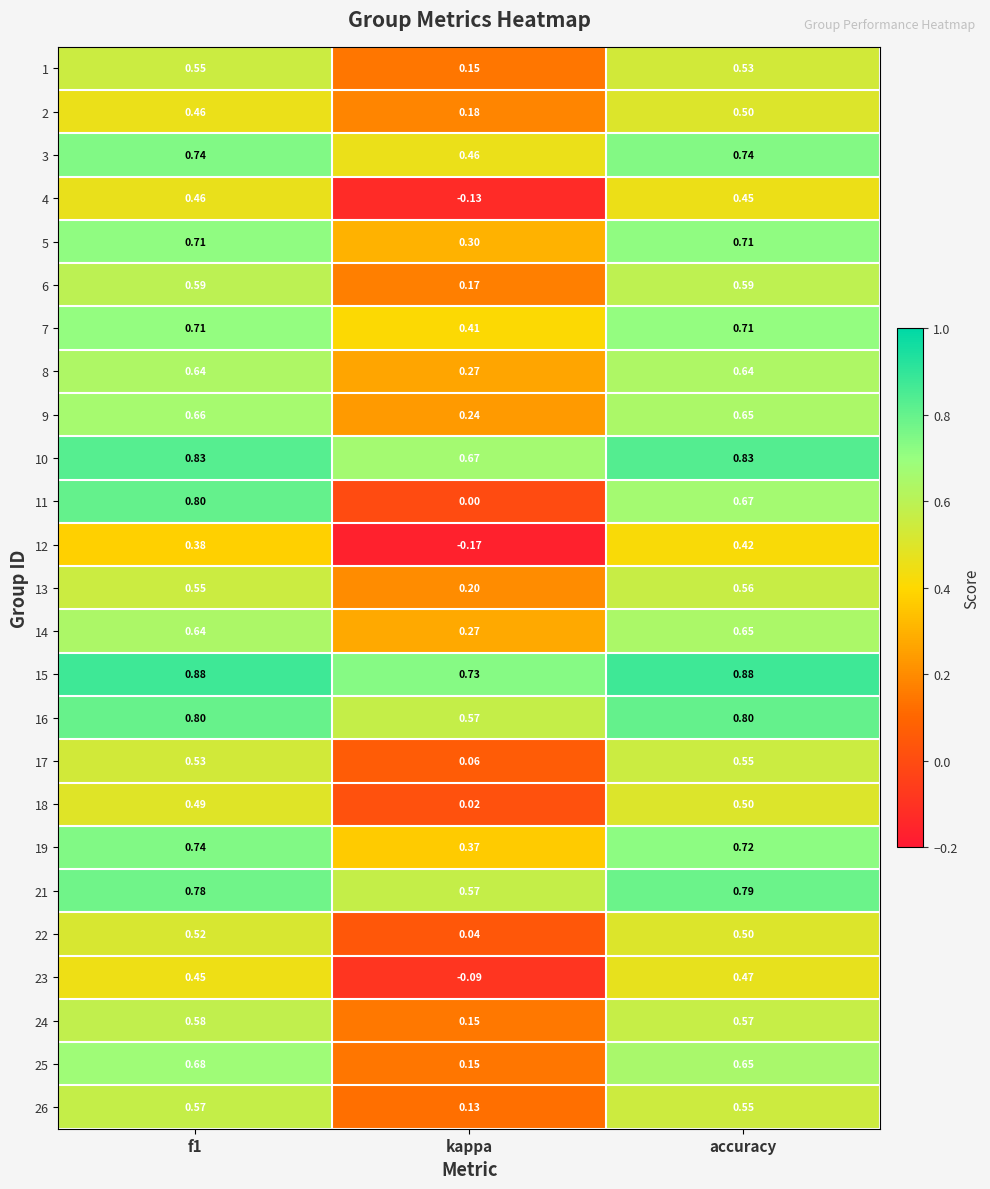

Is the value of 13 at kappa greater than the value of 8 at f1?

No